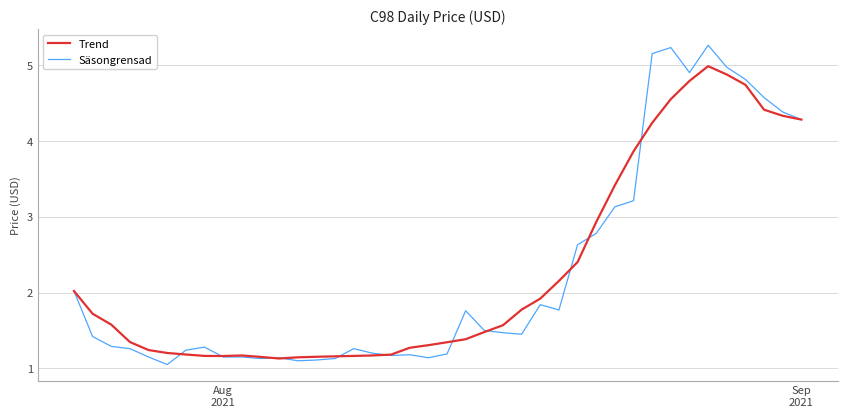

What is the greatest value displayed?

5.3